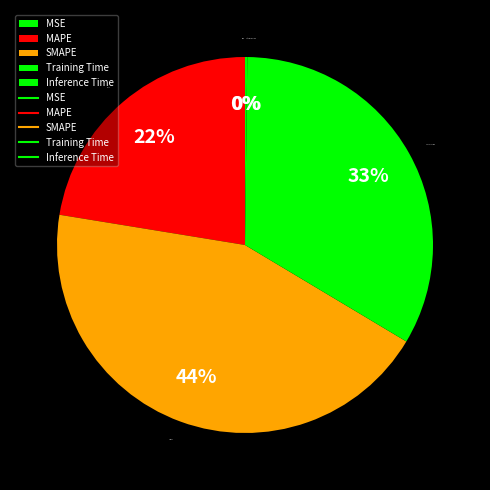

Between SMAPE and MAPE, which is larger?

SMAPE